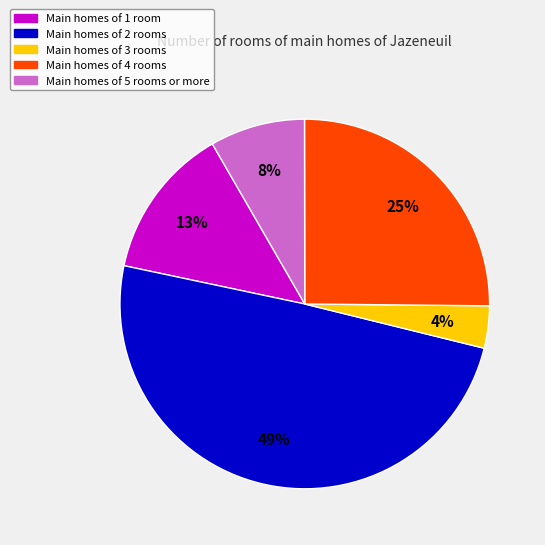

Is there a majority slice in this chart?

No